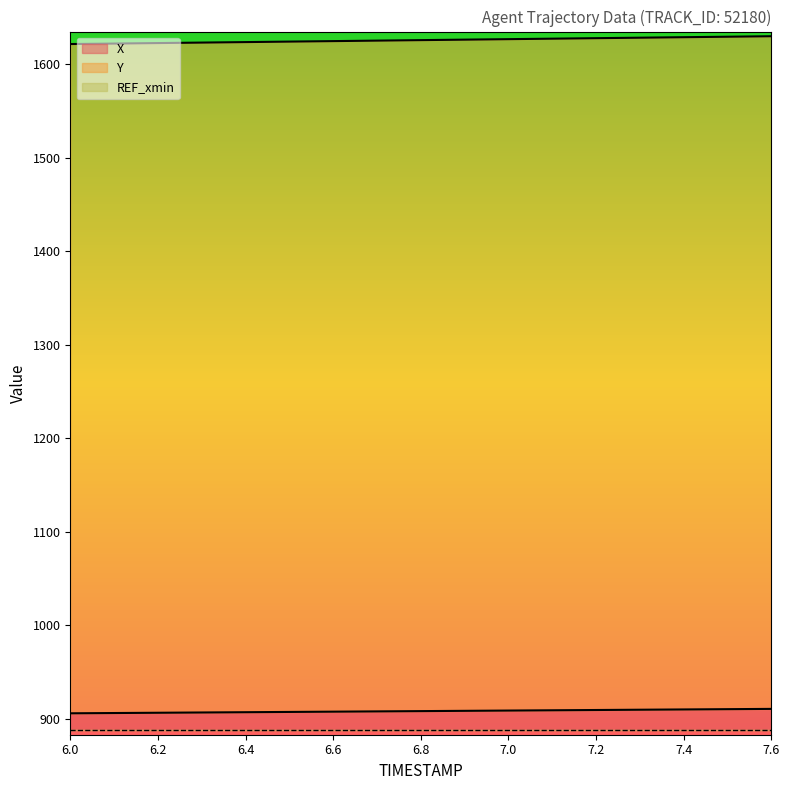

Reading left to right, list all the values displayed in this chart.

X: 6.0=906.1	6.1=906.4	6.2=906.7	6.3=907.0	6.4=907.3	6.5=907.6	6.6=907.9	6.7=908.2	6.8=908.5	6.9=908.8	7.0=909.1	7.1=909.4	7.2=909.7	7.3=910.0	7.4=910.3	7.5=910.6	7.6=910.9
Y: 6.0=1621.5	6.1=1622.0	6.2=1622.6	6.3=1623.1	6.4=1623.6	6.5=1624.2	6.6=1624.7	6.7=1625.2	6.8=1625.7	6.9=1626.2	7.0=1626.8	7.1=1627.3	7.2=1627.8	7.3=1628.3	7.4=1628.8	7.5=1629.4	7.6=1629.9